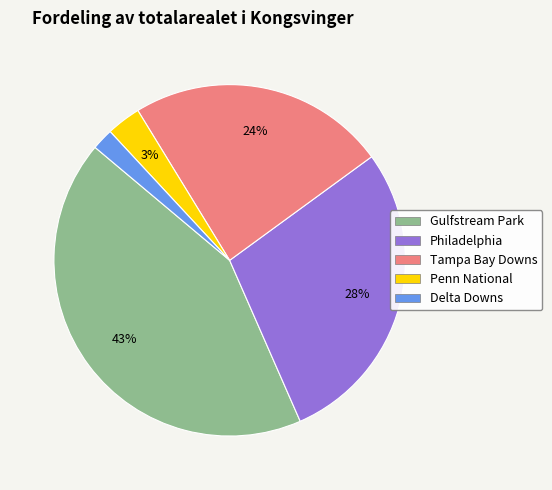

How many segments does this pie chart have?

5